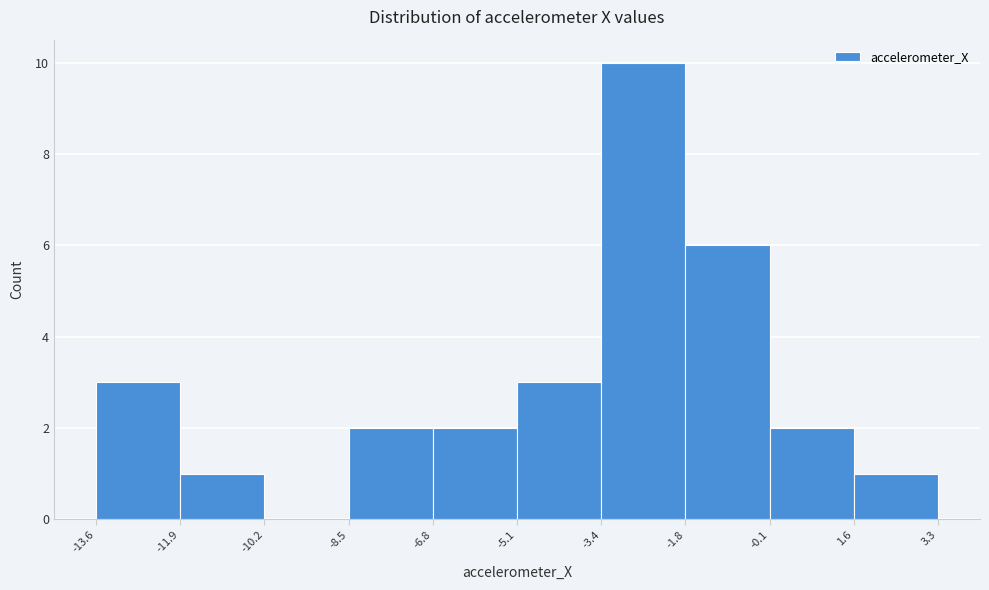

Reading left to right, list every bar in this chart as the range it spans on the x-axis followed by its height. The values are not printed on the chart, so give them approximately, as read against the axis.

-13.6 to -11.9: 3
-11.9 to -10.2: 1
-10.2 to -8.5: 0
-8.5 to -6.8: 2
-6.8 to -5.1: 2
-5.1 to -3.4: 3
-3.4 to -1.8: 10
-1.8 to -0.1: 6
-0.1 to 1.6: 2
1.6 to 3.3: 1